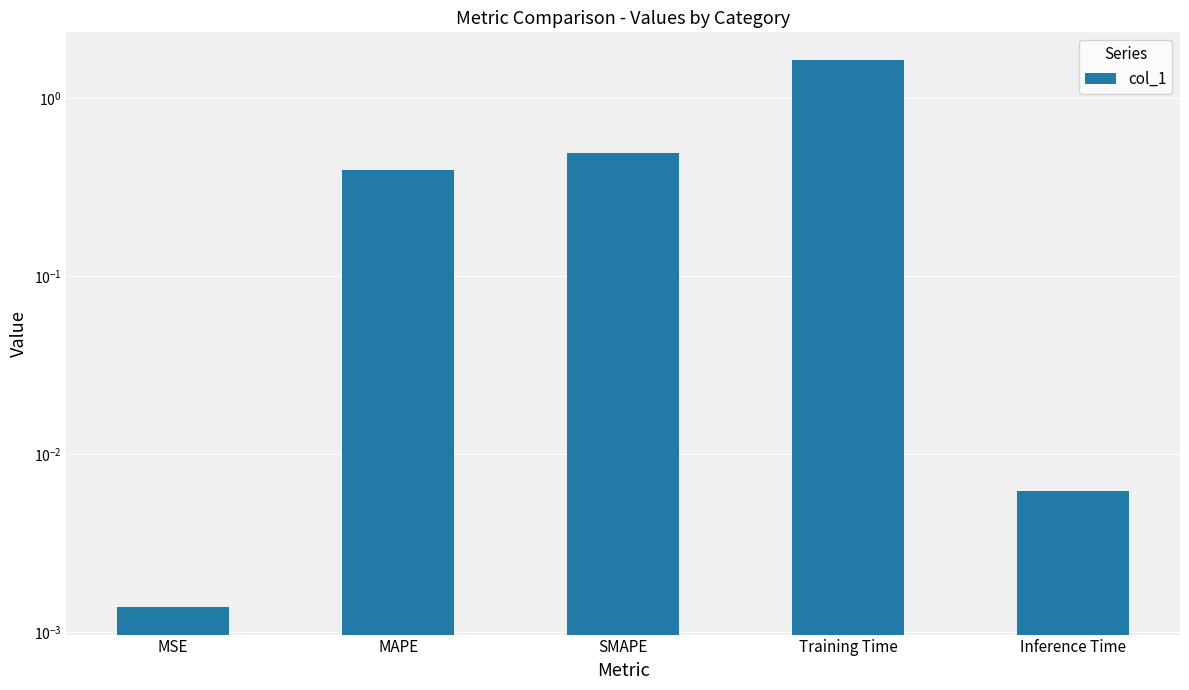

Reading left to right, extract all data points from this chart.

0.0	0.4	0.5	1.6	0.0